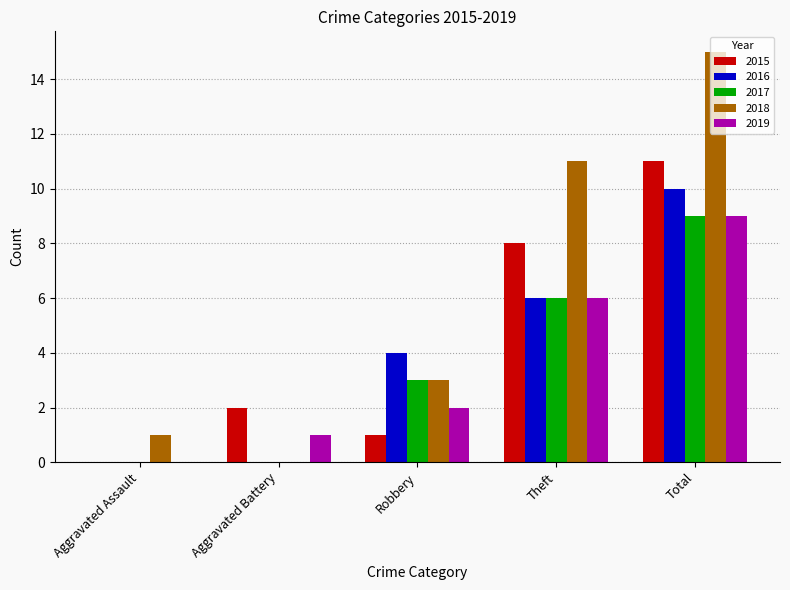

Are the bars grouped side by side (vs. stacked)?

Yes